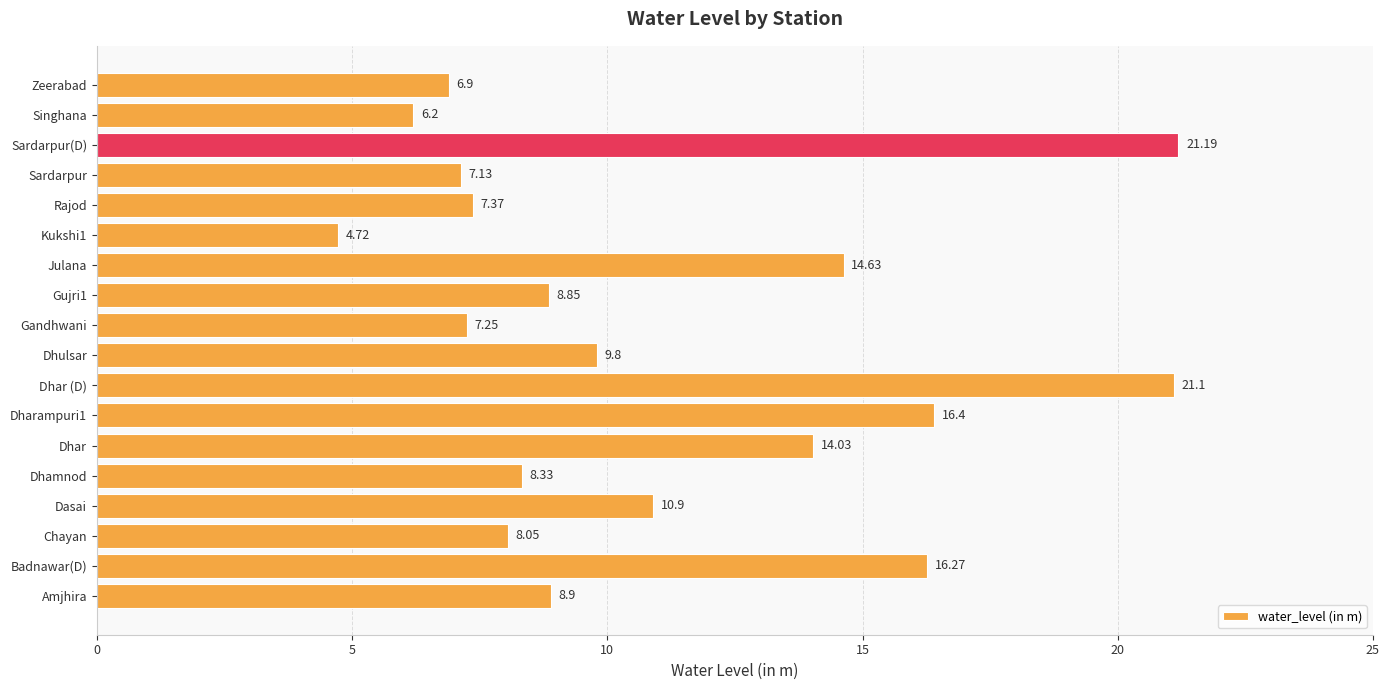

What is the difference between the second highest and second lowest values?

14.9